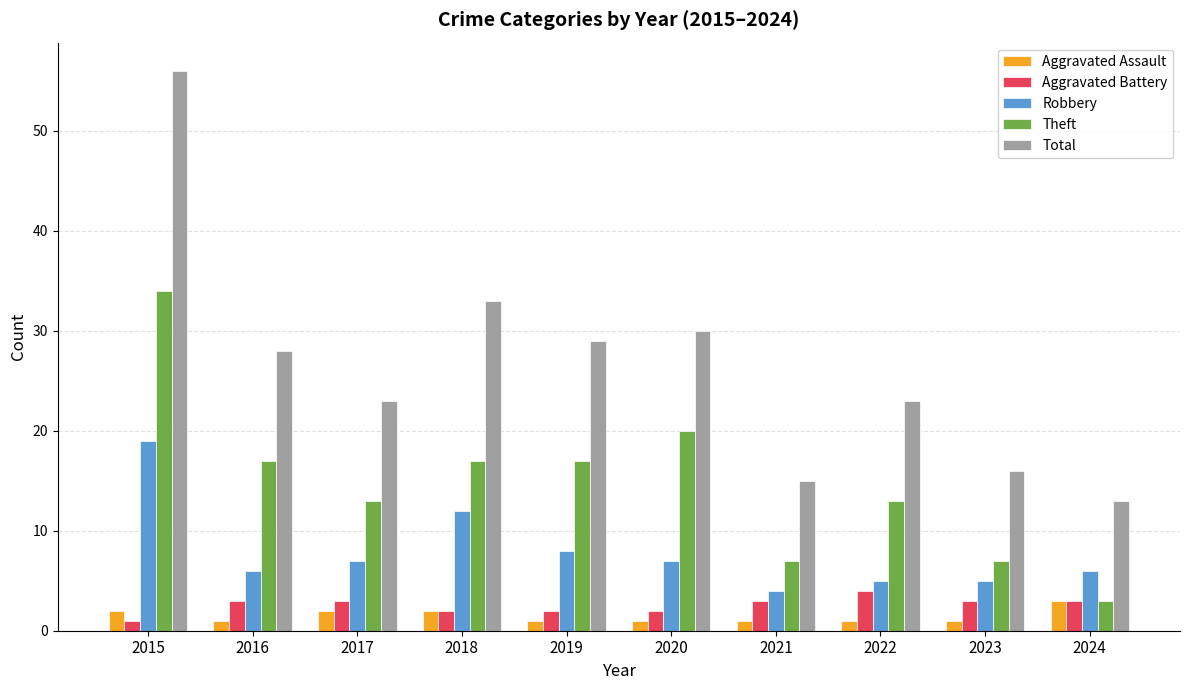

Rank the series at 2020 from highest to lowest value.

Total, Theft, Robbery, Aggravated Battery, Aggravated Assault